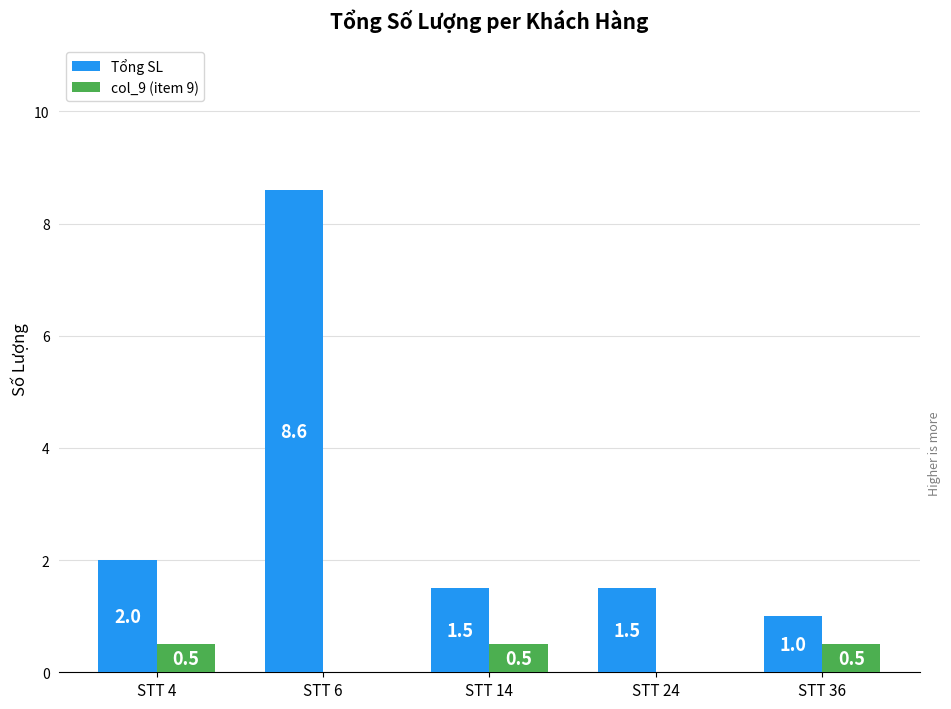

Reading right to left, transcribe all the data shown in this chart.

Tổng SL: 1.0	1.5	1.5	8.6	2.0
col_9 (item 9): 0.5	0.0	0.5	0.0	0.5